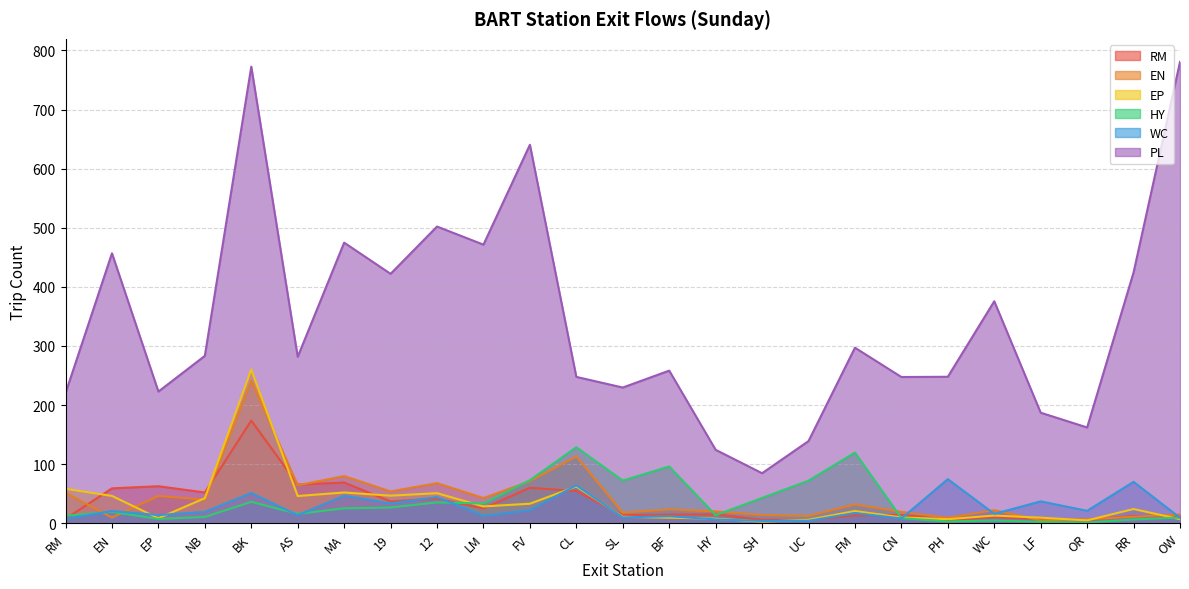

List the series in order of their peak value, highest first.

PL, EP, EN, RM, HY, WC